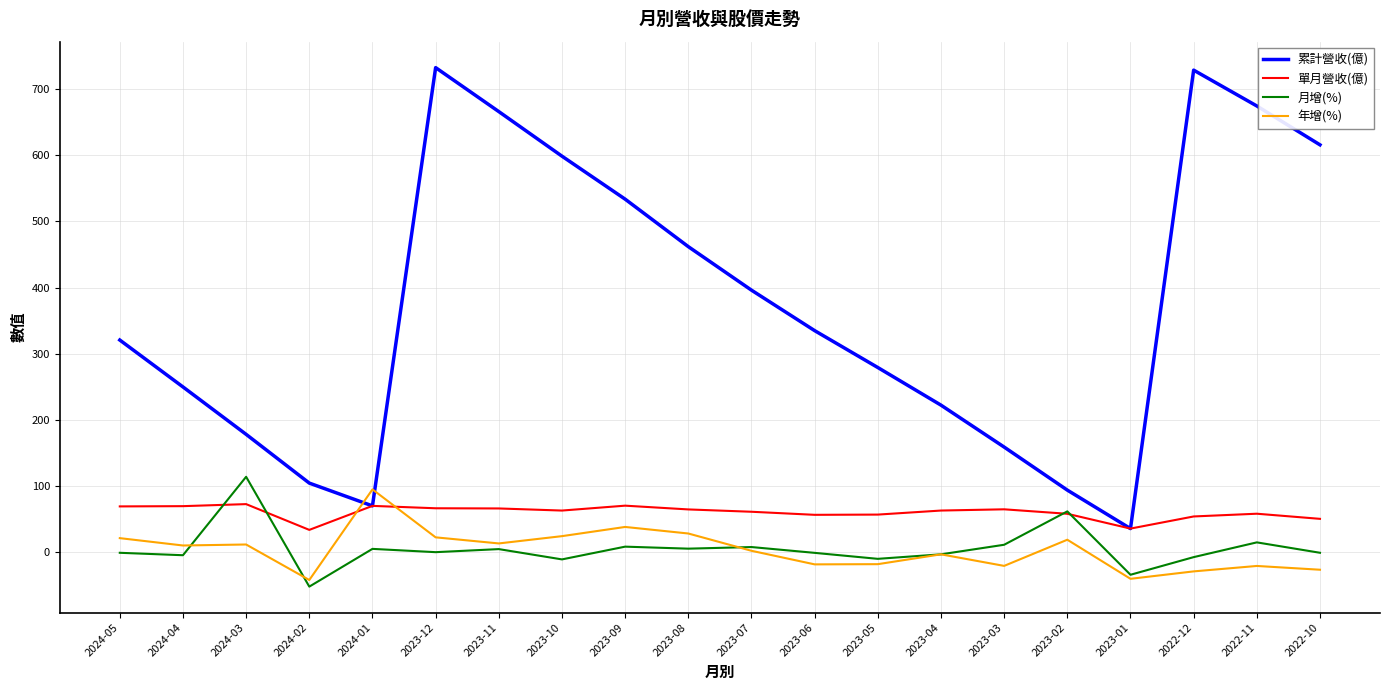

Where is 累計營收(億) nearest to the value 384?

2023-07